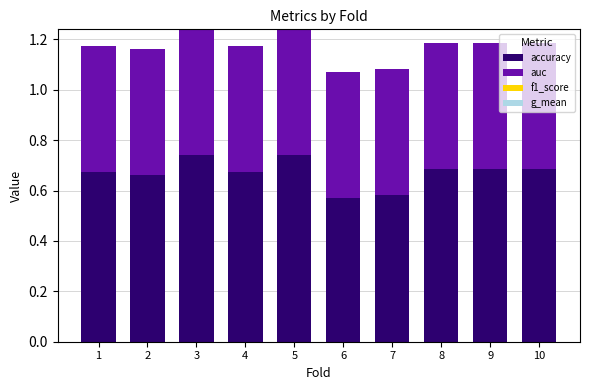

The value of accuracy at 7 is 0.1. True or false?

False